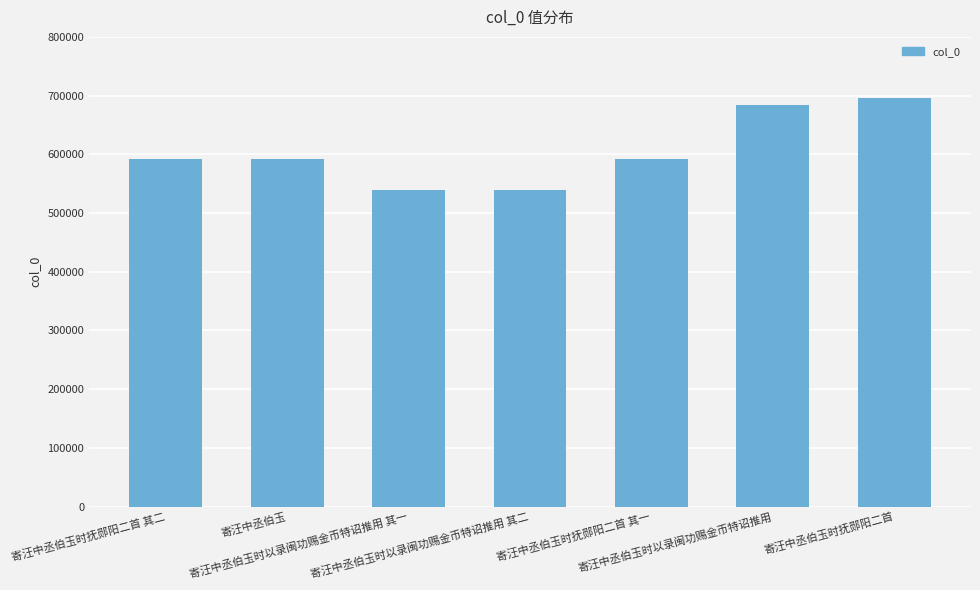

Is it true that the value at 寄汪中丞伯玉时抚郧阳二首 其一 is 592851?

True